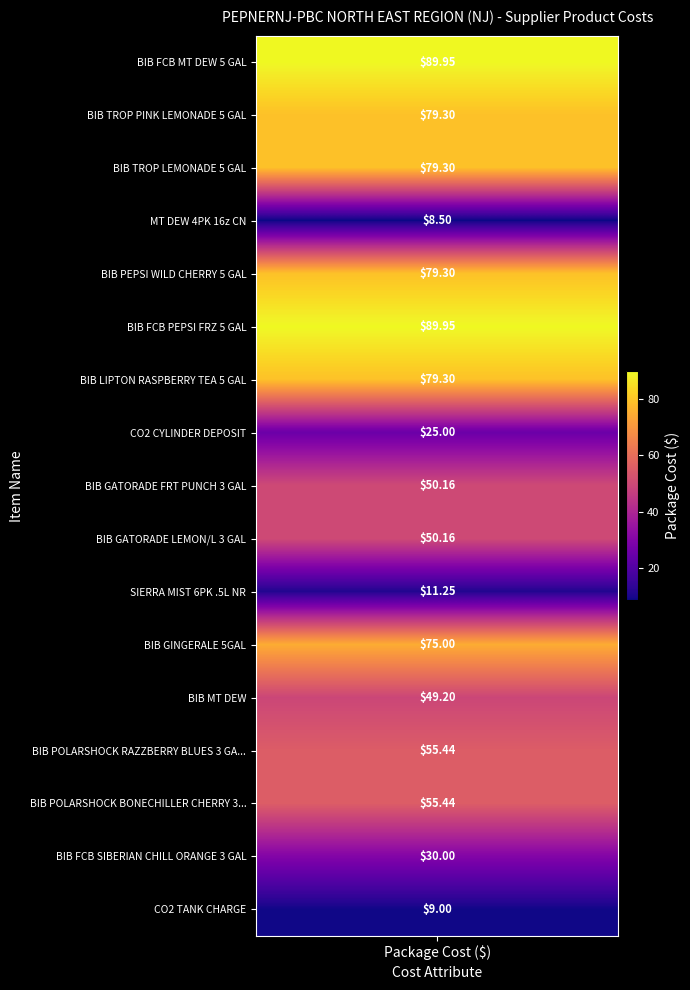

Which series has the largest total across all categories?

BIB FCB MT DEW 5 GAL